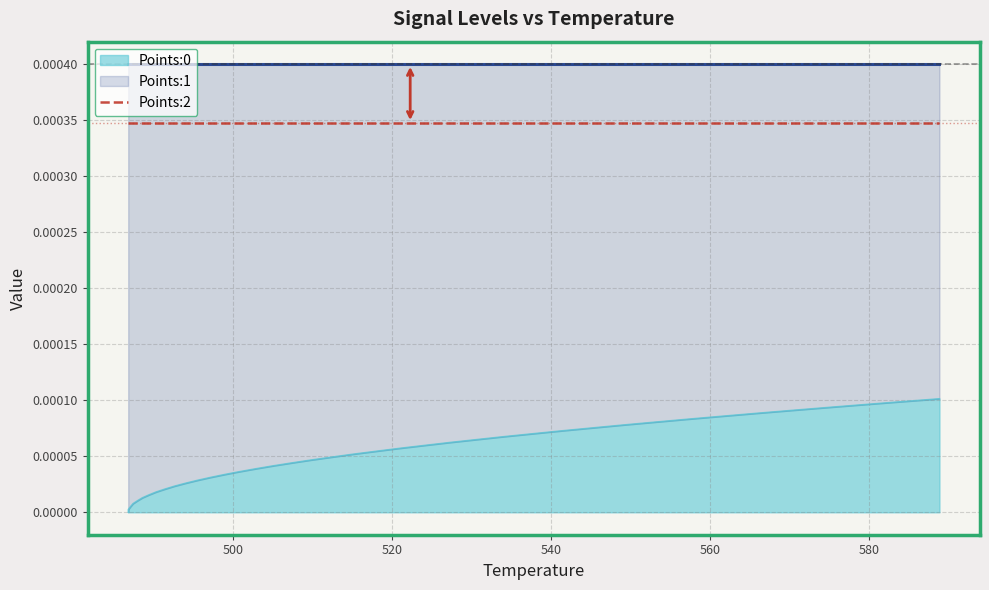

Reading left to right, what are all the values shown in this chart?

Points:0: 0.0	0.0	0.0	0.0	0.0	0.0	0.0	0.0	0.0	0.0	0.0	0.0	0.0	0.0	0.0	0.0	0.0	0.0	0.0	0.0	0.0	0.0	0.0	0.0	0.0	0.0	0.0	0.0	0.0	0.0	0.0	0.0	0.0	0.0	0.0	0.0	0.0	0.0	0.0	0.0
Points:1: 0.0	0.0	0.0	0.0	0.0	0.0	0.0	0.0	0.0	0.0	0.0	0.0	0.0	0.0	0.0	0.0	0.0	0.0	0.0	0.0	0.0	0.0	0.0	0.0	0.0	0.0	0.0	0.0	0.0	0.0	0.0	0.0	0.0	0.0	0.0	0.0	0.0	0.0	0.0	0.0
Points:2: 0.0	0.0	0.0	0.0	0.0	0.0	0.0	0.0	0.0	0.0	0.0	0.0	0.0	0.0	0.0	0.0	0.0	0.0	0.0	0.0	0.0	0.0	0.0	0.0	0.0	0.0	0.0	0.0	0.0	0.0	0.0	0.0	0.0	0.0	0.0	0.0	0.0	0.0	0.0	0.0